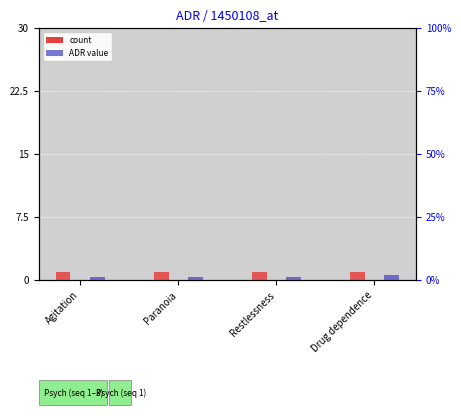

What is the value of the ADR value bar at the 1st from the left?

1